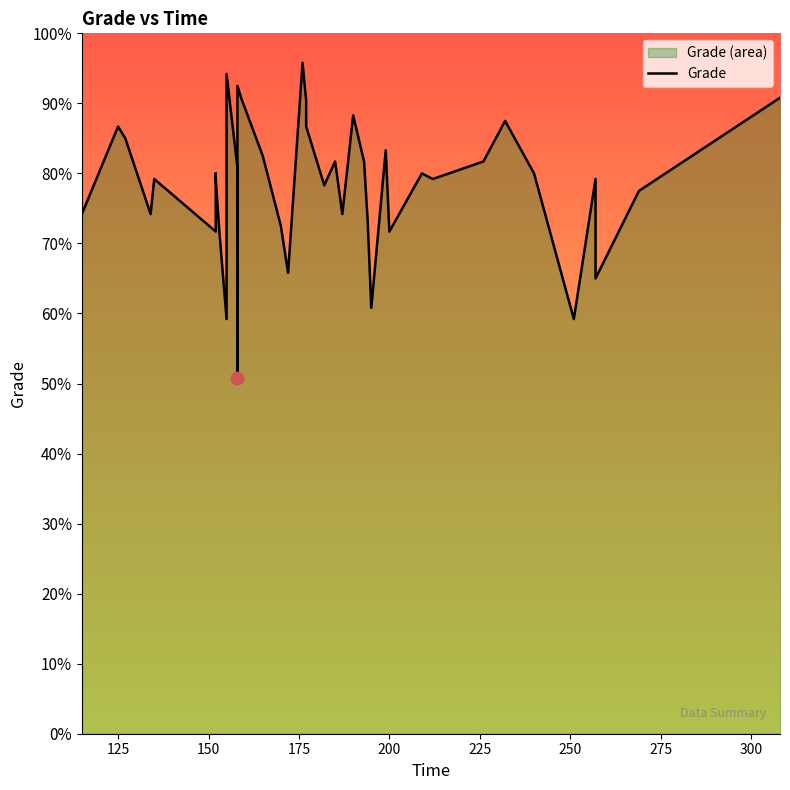

What position from the left is 275?

8